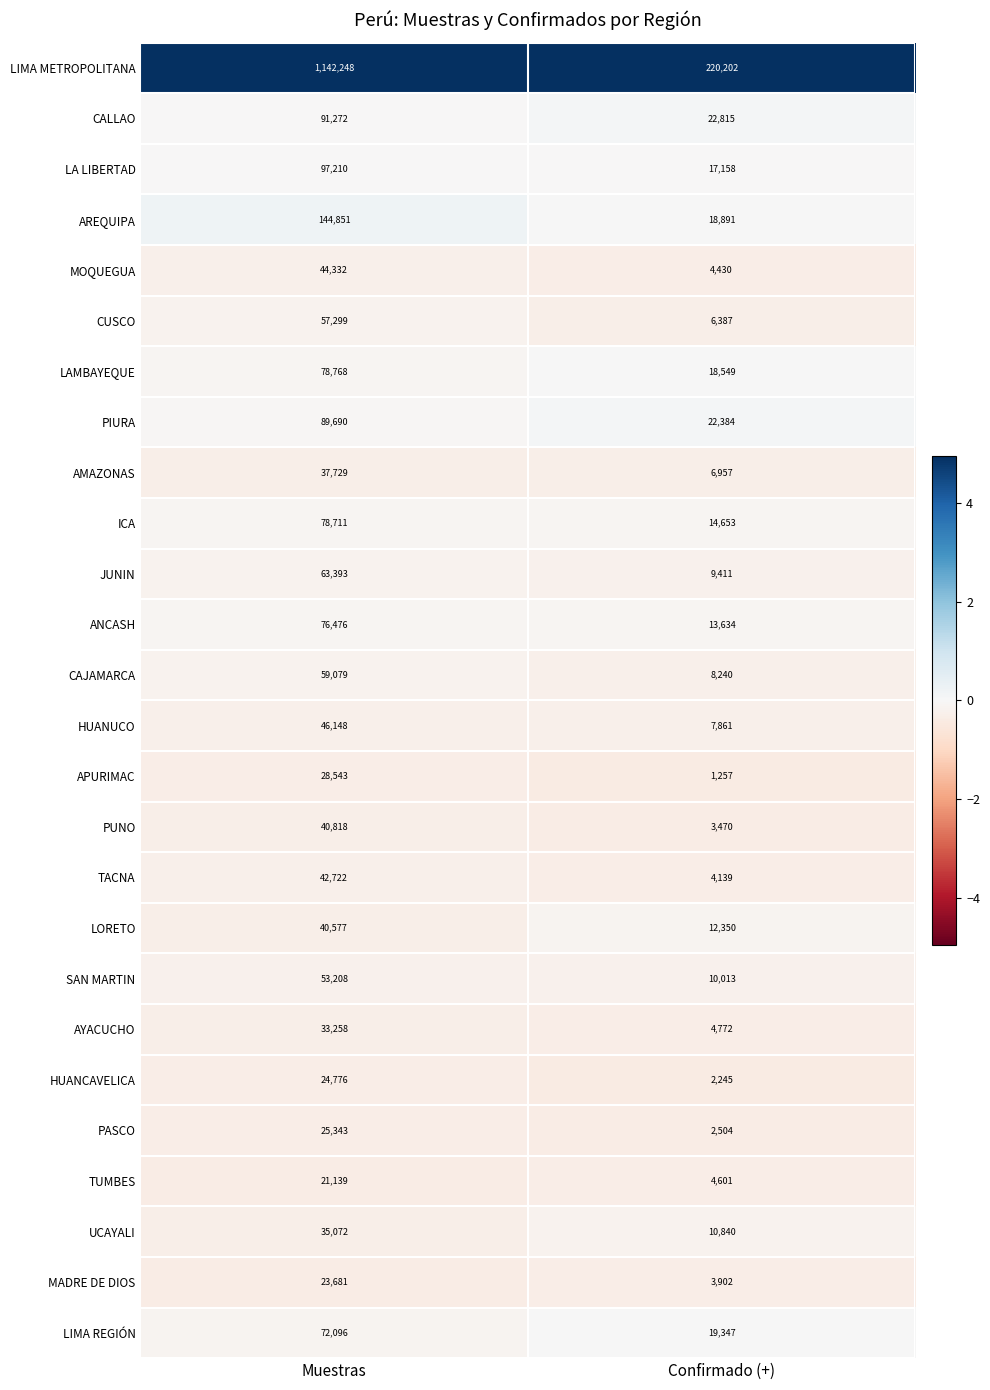

Which series has the widest spread of values?

LIMA METROPOLITANA